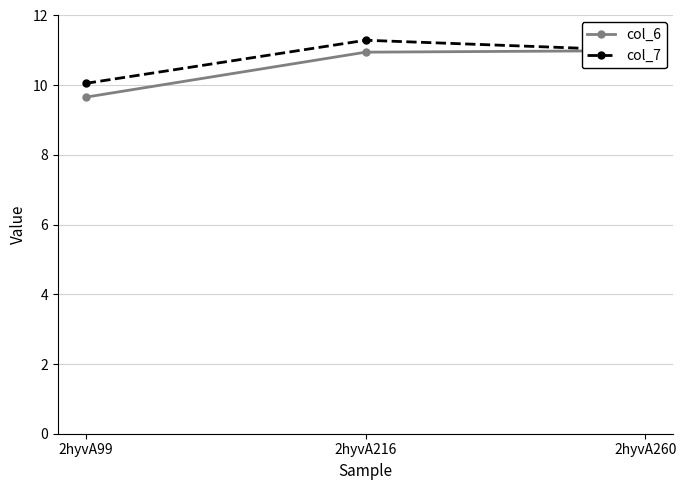

List the labels in order of col_7 value, smallest first.

2hyvA99, 2hyvA260, 2hyvA216